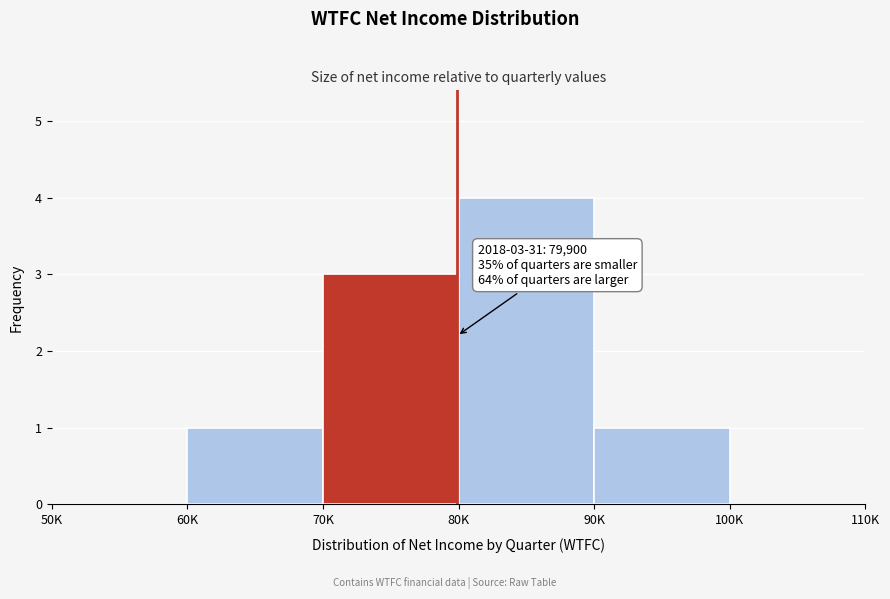

Reading right to left, transcribe all the data shown in this chart.

100K=0	90K=1	80K=4	70K=3	60K=1	50K=0